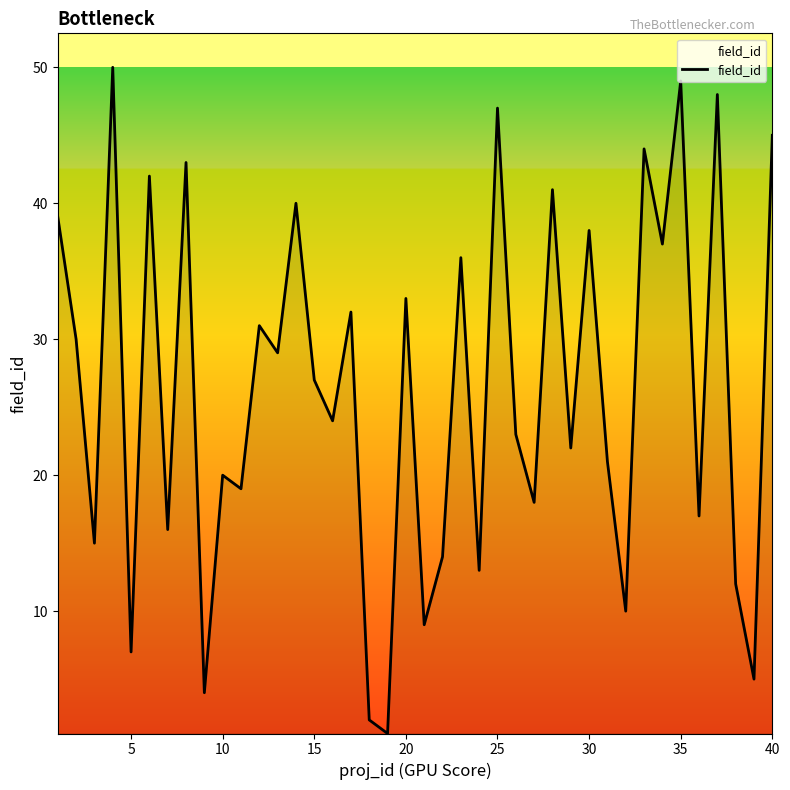

Reading left to right, transcribe all the data shown in this chart.

39	30	15	50	7	42	16	43	4	20	19	31	29	40	27	24	32	2	1	33	9	14	36	13	47	23	18	41	22	38	21	10	44	37	49	17	48	12	5	45